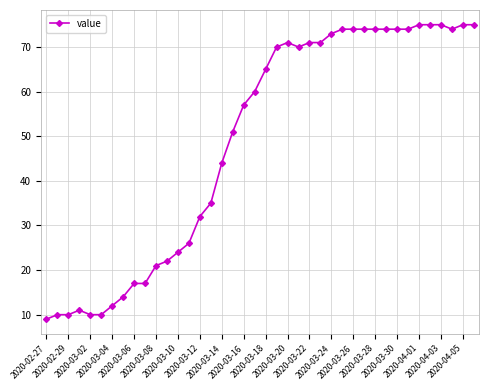

What is the sum of all values?

1950